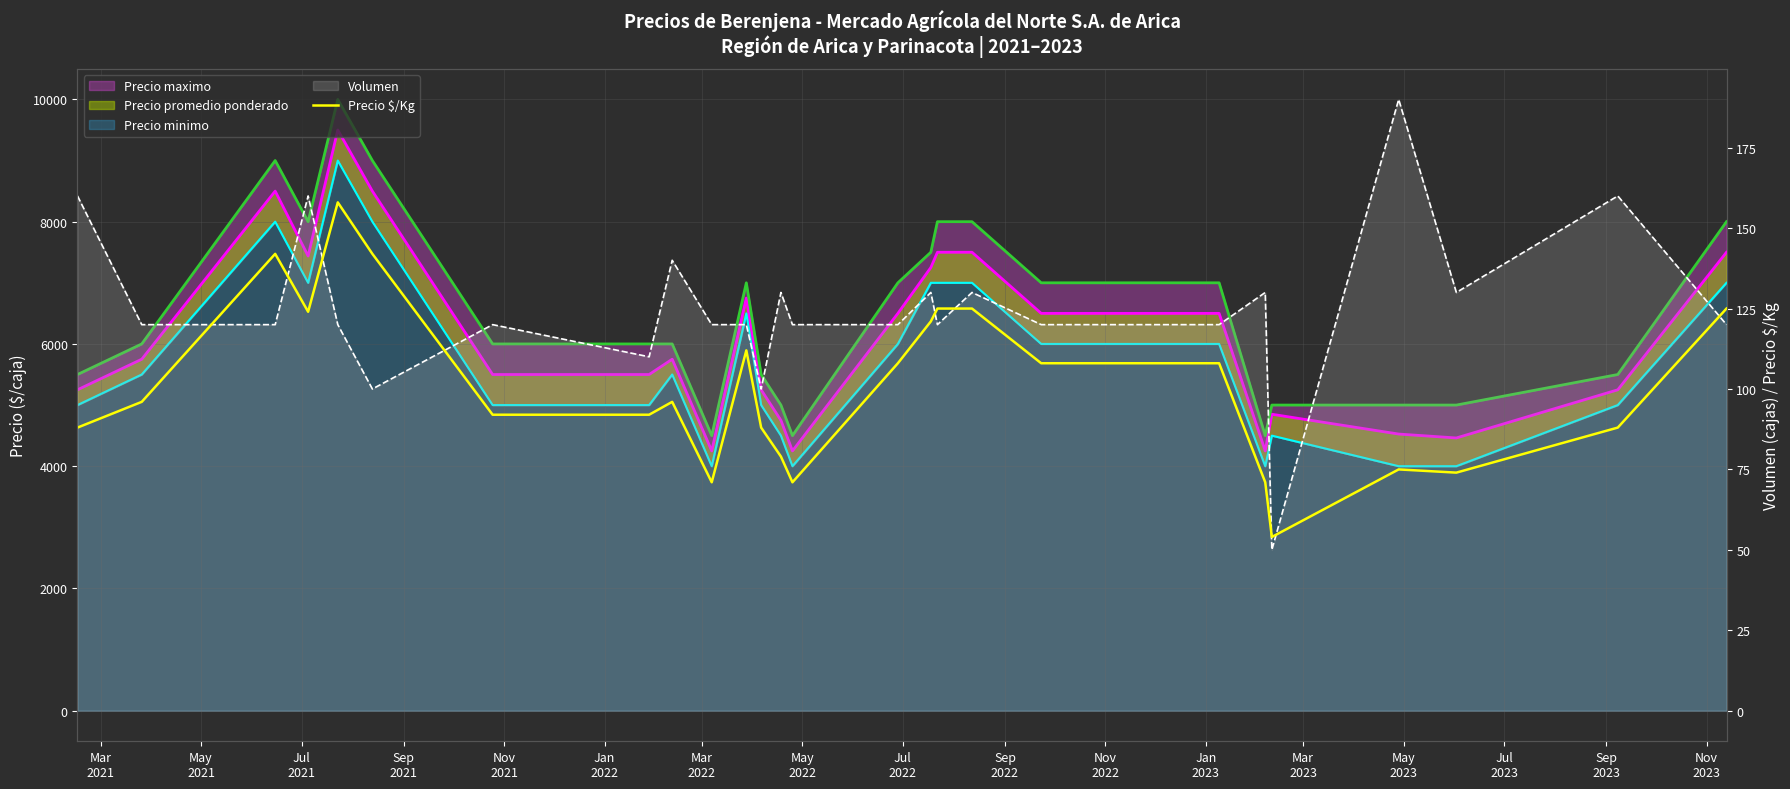

What are all the series names shown in the legend?

Precio promedio ponderado, Precio maximo, Precio minimo, Volumen, Precio $/Kg